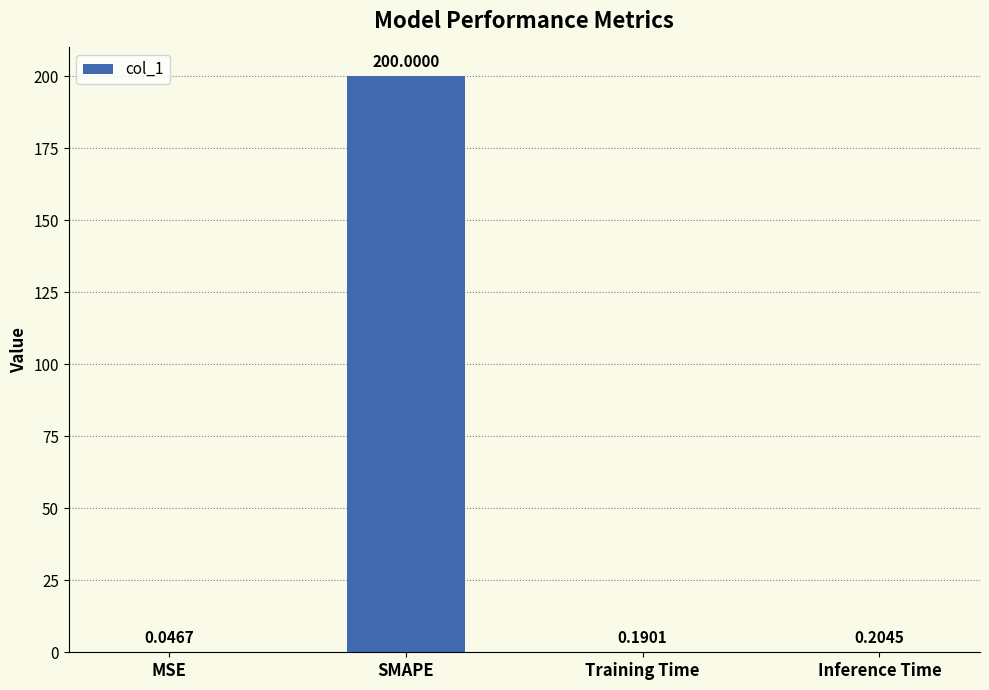

What is the sum of all values?

200.4